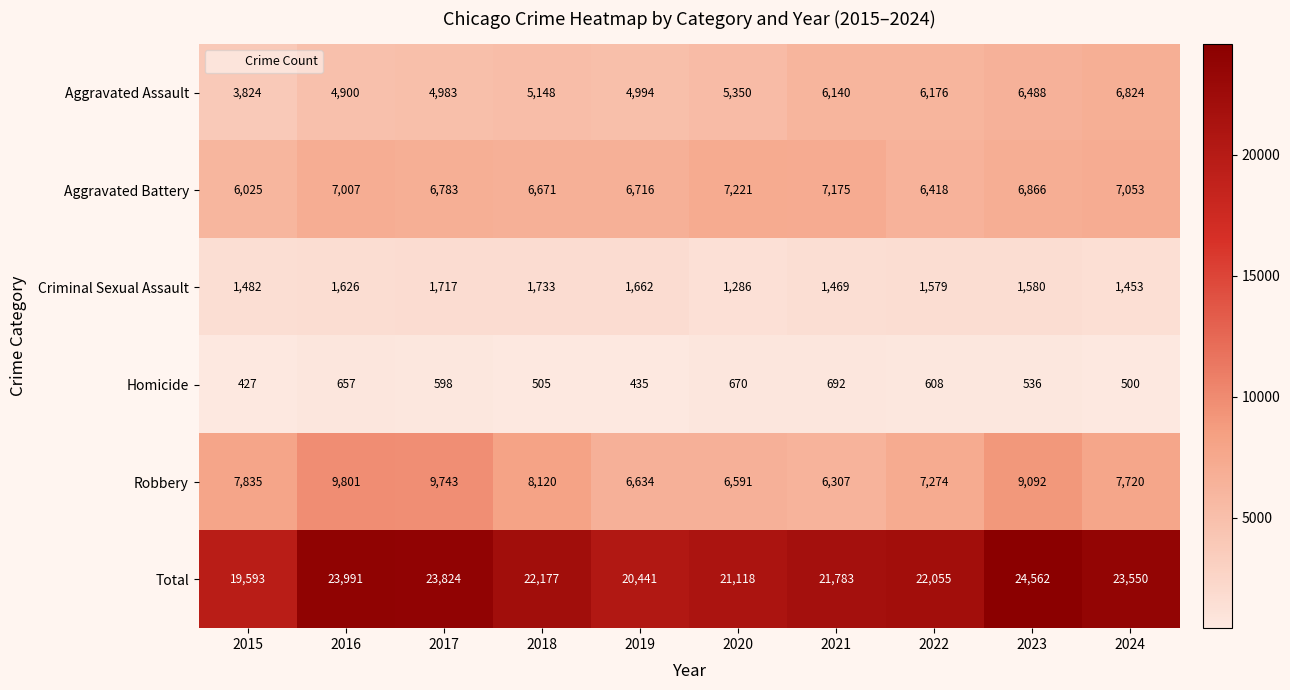

How many values in the Homicide series are below 598?

5